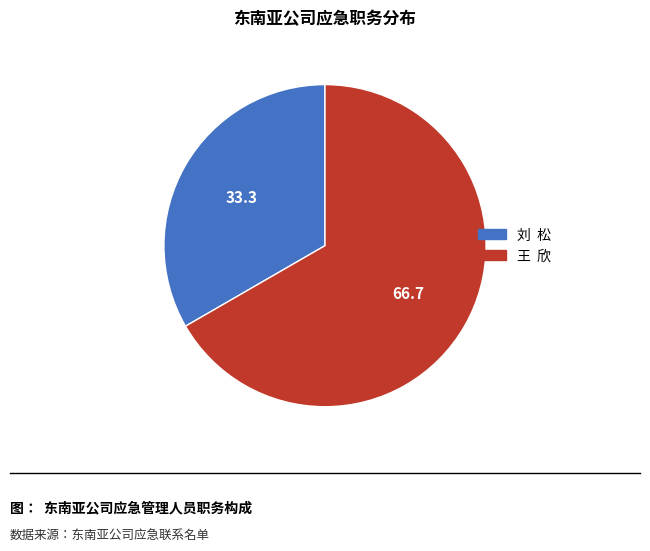

What is the ratio of the value at 刘 松 to the value at 王 欣?

0.5